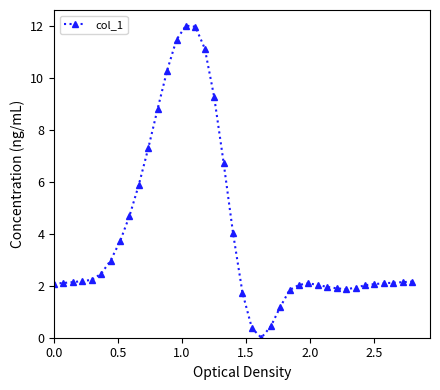

What is the maximum value shown in the chart?

12.0